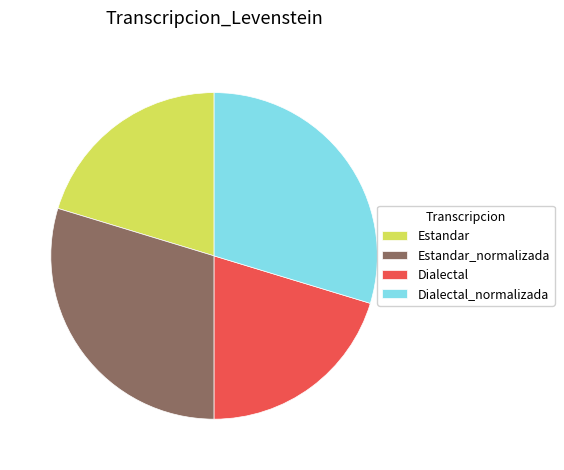

Is it true that Estandar_normalizada is 24% of the pie?

False